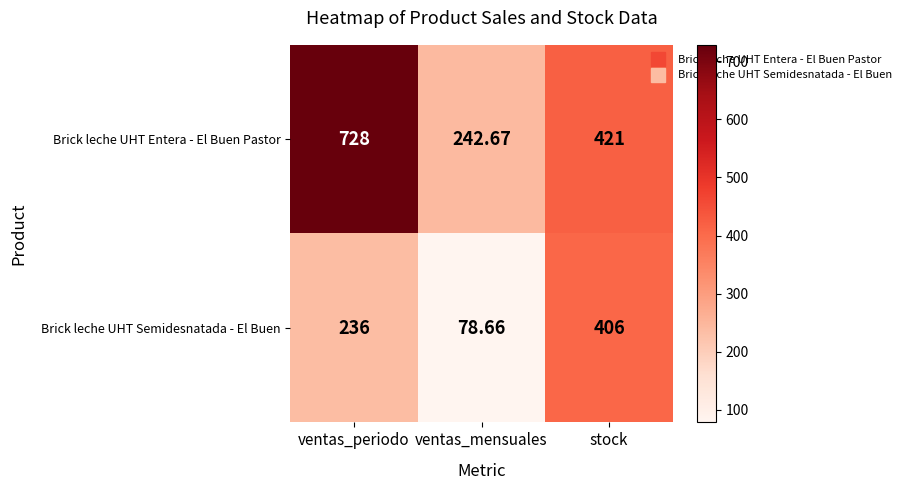

Which category has the lowest value in the Brick leche UHT Entera - El Buen Pastor series?

ventas_mensuales